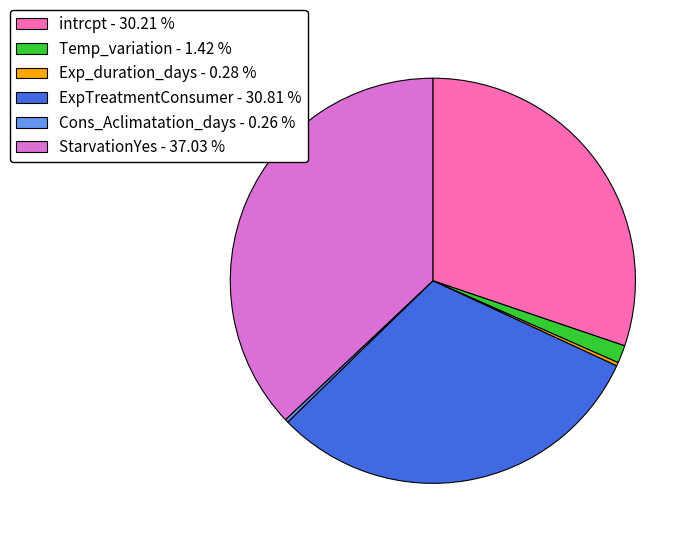

Does Exp_duration_days - 0.28 % represent more than half of the total?

No